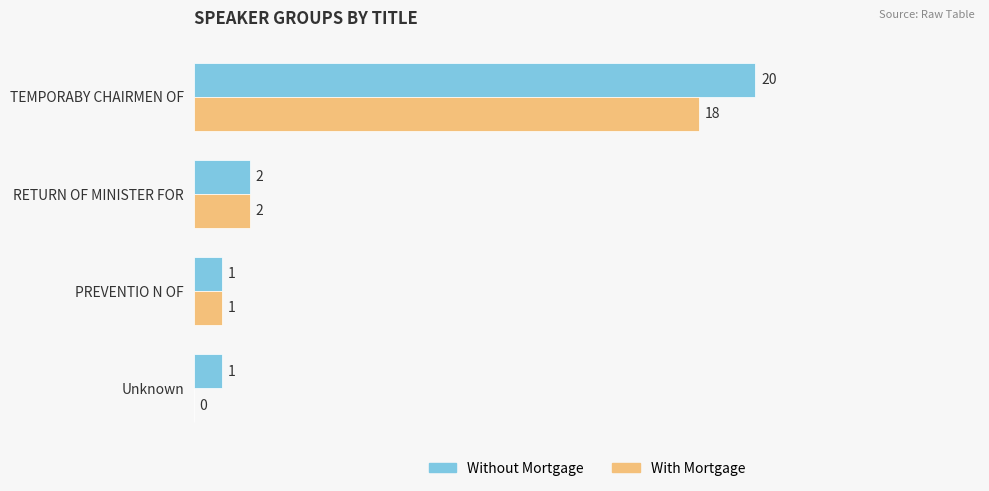

What are all the series names shown in the legend?

Without Mortgage, With Mortgage